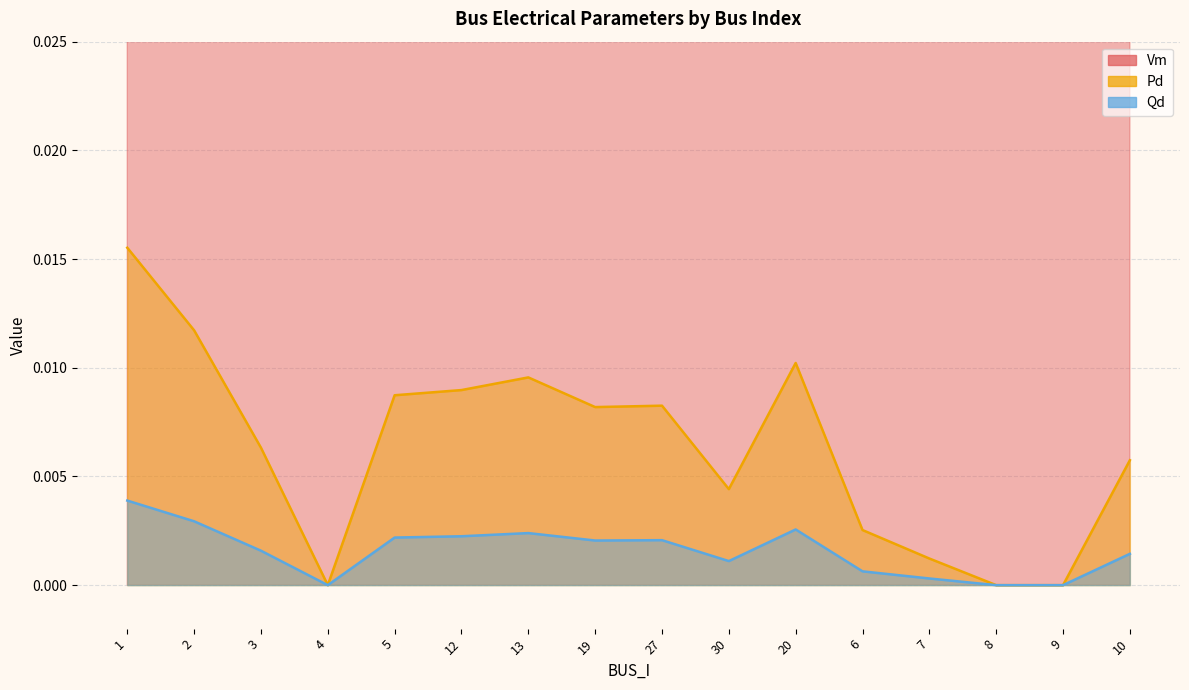

Is it true that Pd equals 0.0 at 5?

True